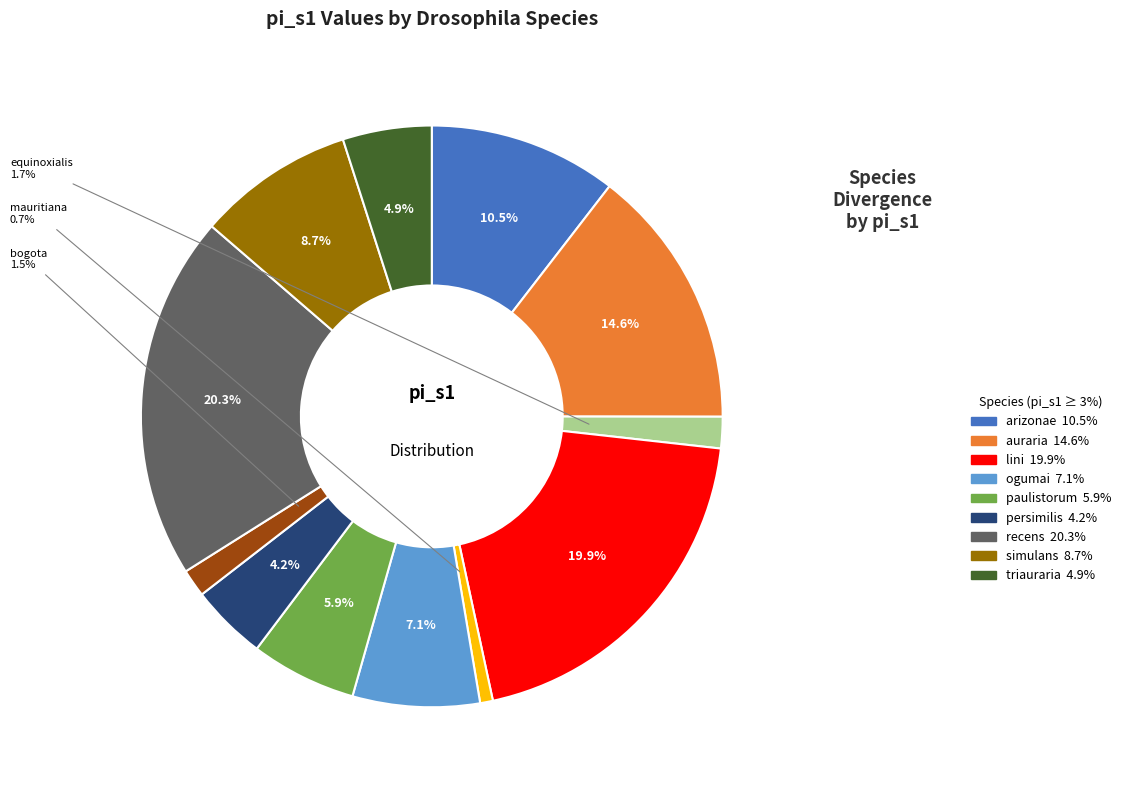

How many segments does this pie chart have?

12